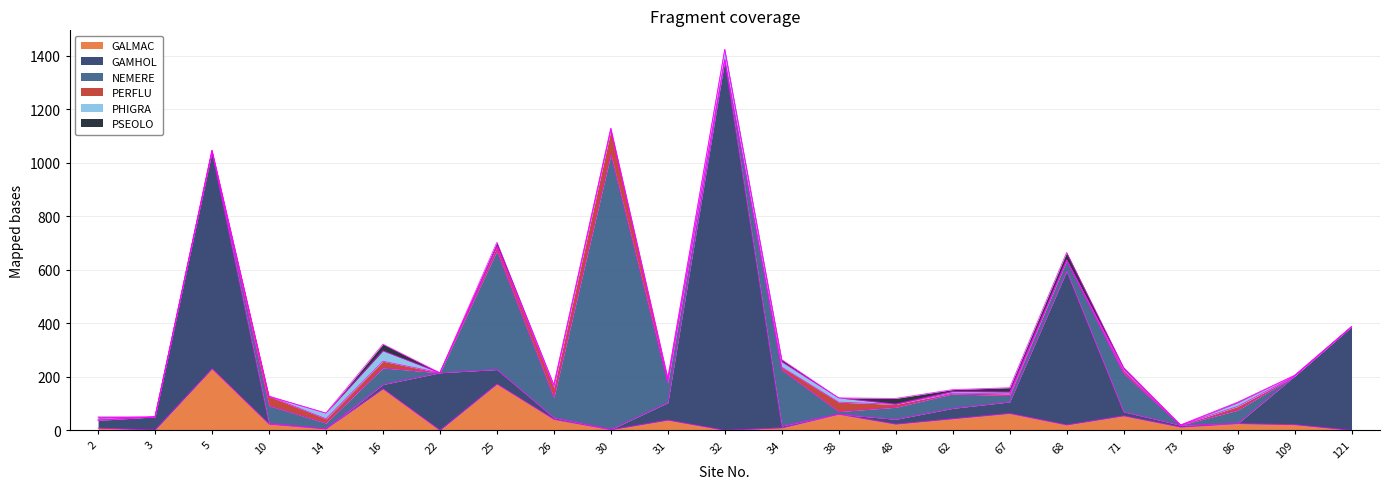

At 5, list the series in order from smallest to largest.

NEMERE, PSEOLO, PHIGRA, PERFLU, GALMAC, GAMHOL